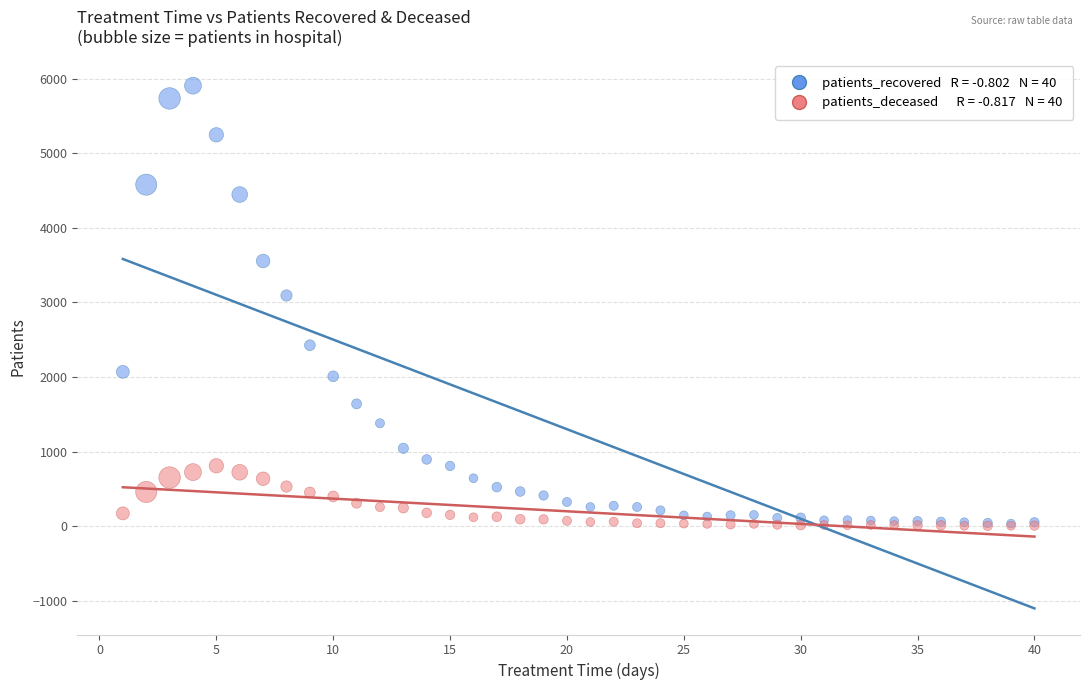

Across all series, what Y value is closest to 2956?

3094